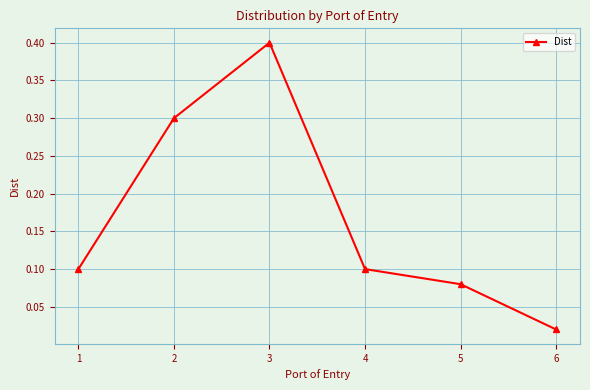

How many categories are shown in the chart?

6